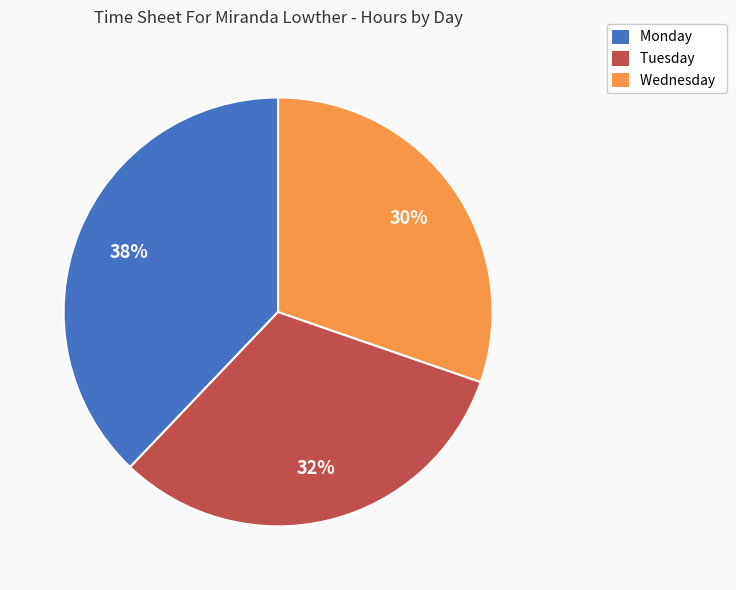

How many segments does this pie chart have?

3